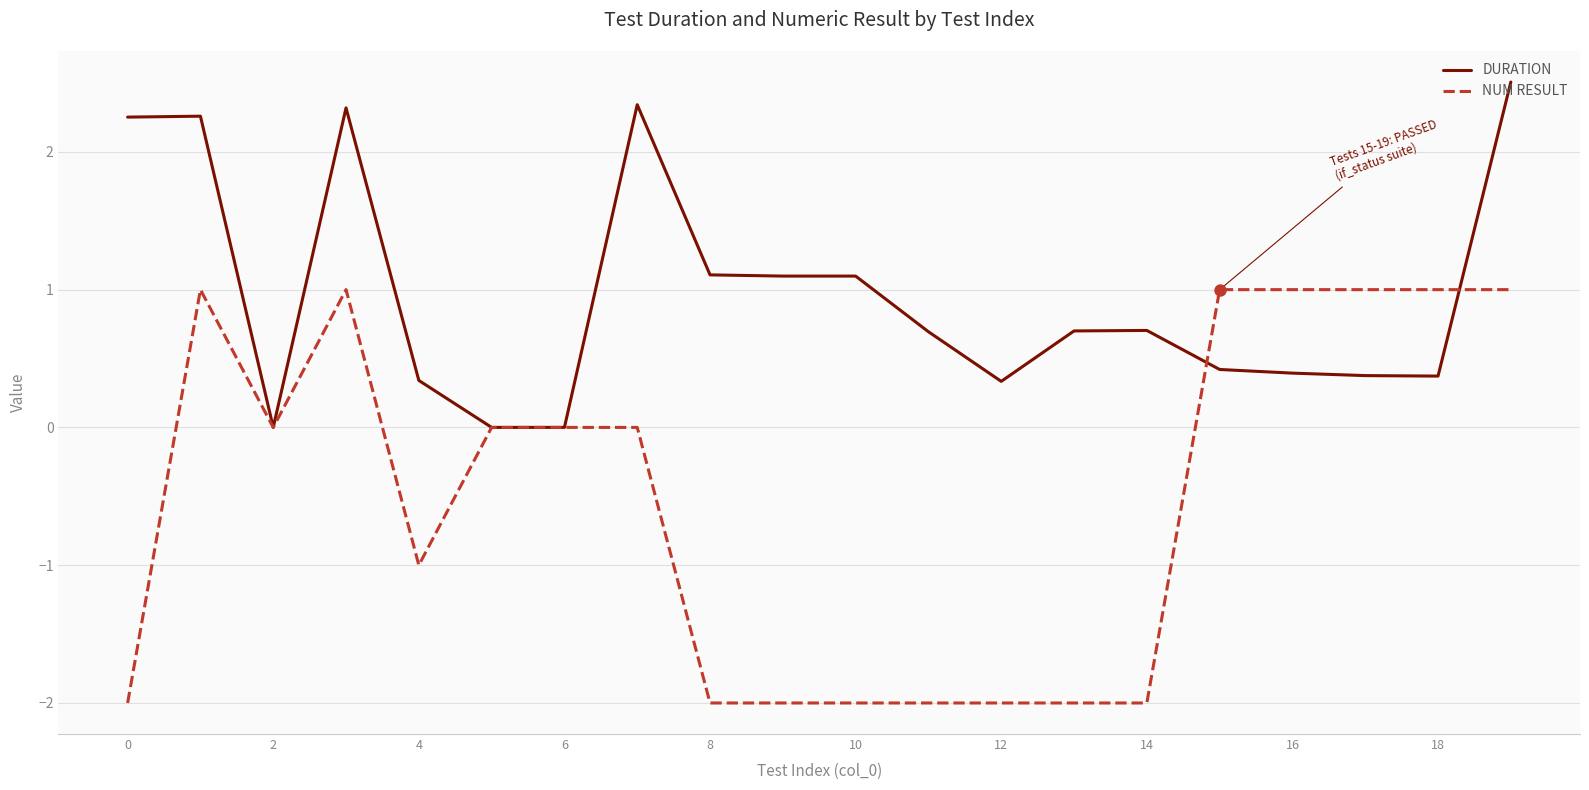

Which series has the largest range (max minus min)?

NUM RESULT